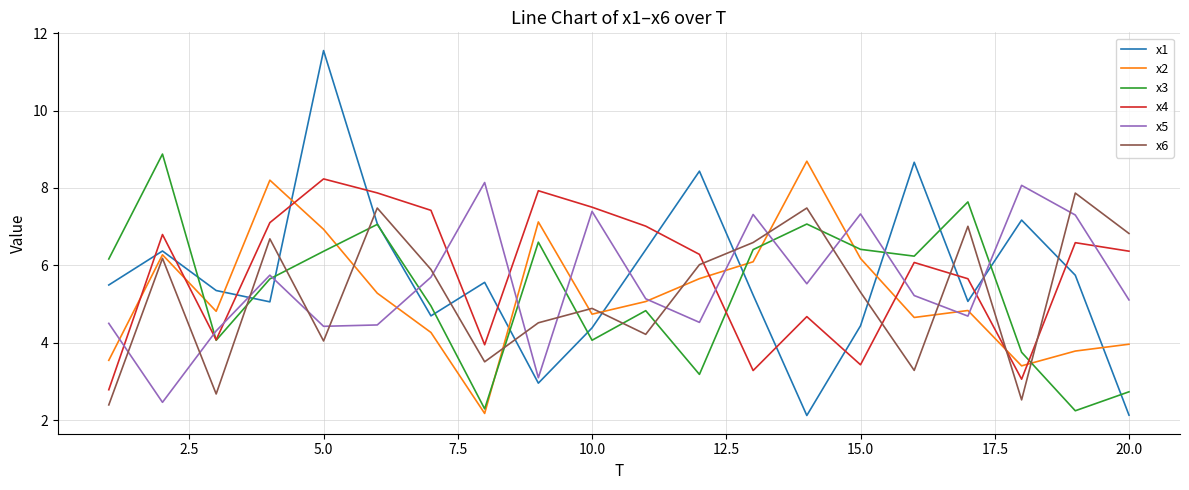

What is the minimum value shown in the chart?

2.1